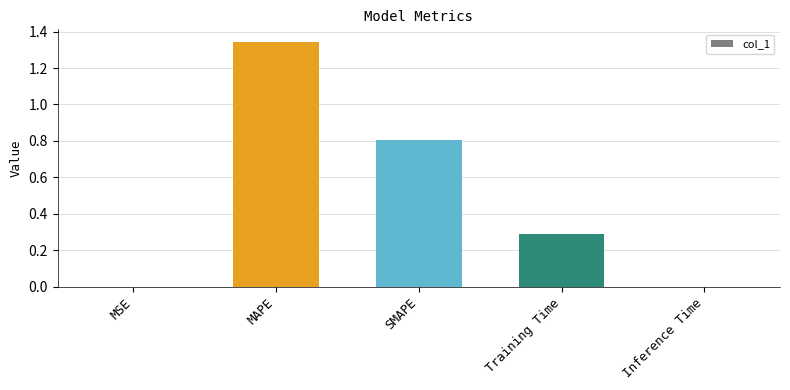

The chart shows a value of 0.3 at Training Time. True or false?

True